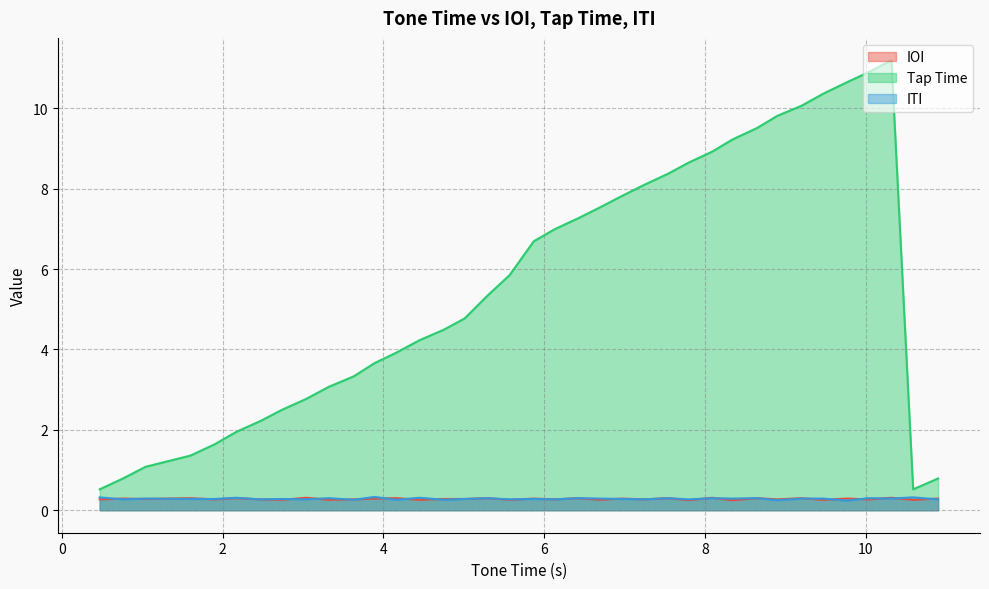

True or false: Tap Time and IOI cross at least once.

False